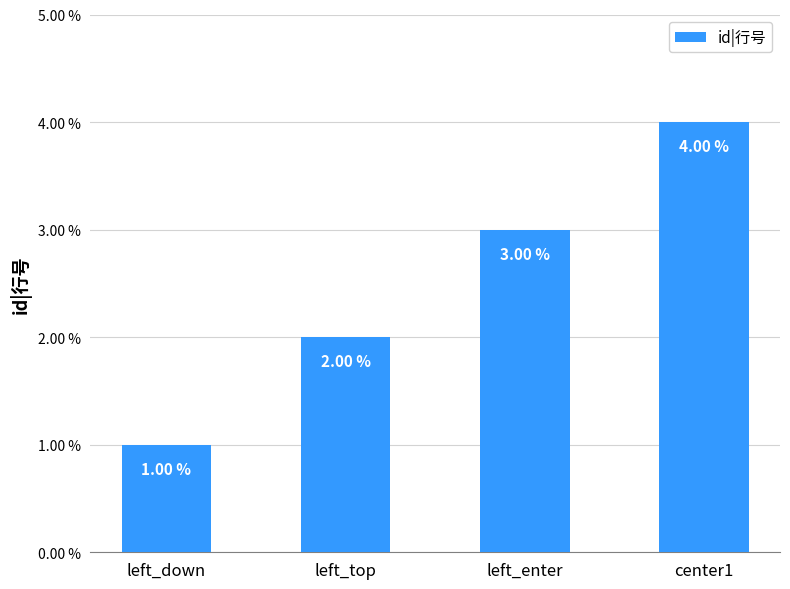

What is the sum of the values at left_top and left_down?

3